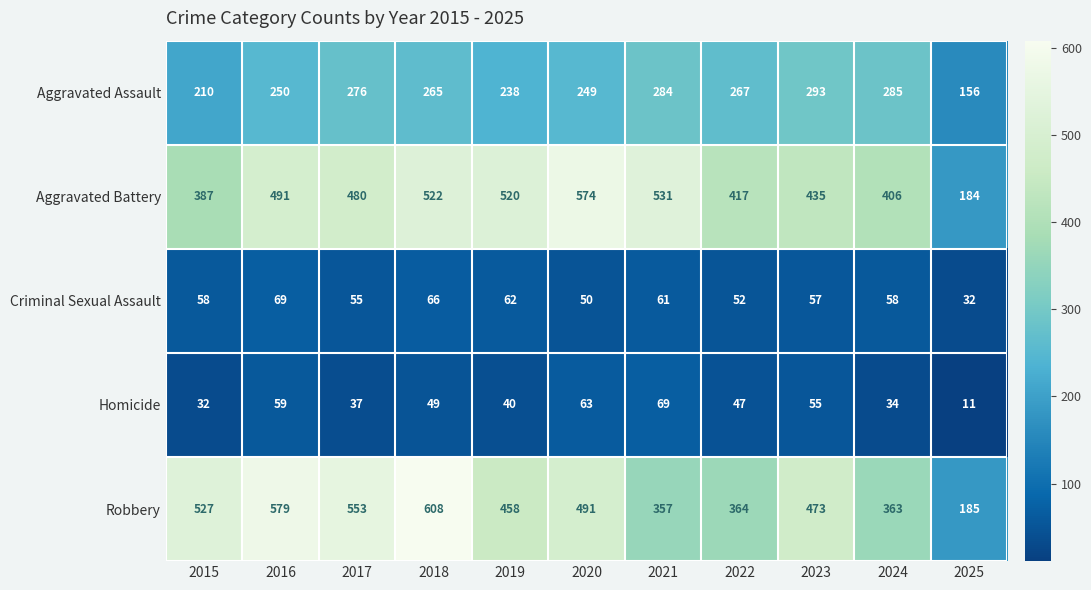

What is the lowest value of the Aggravated Battery series?

184